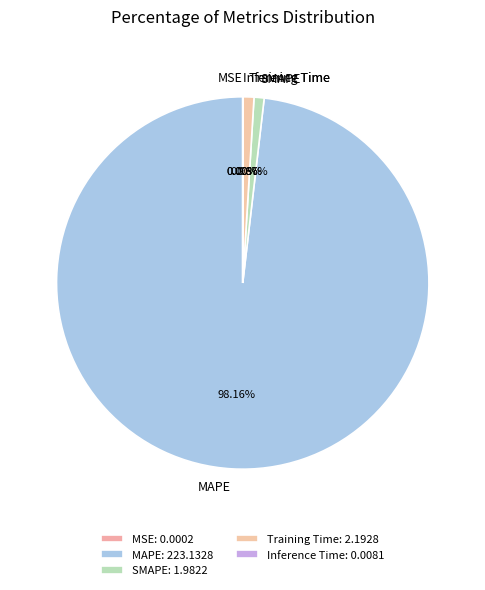

Is there any slice that represents more than half of the pie?

Yes